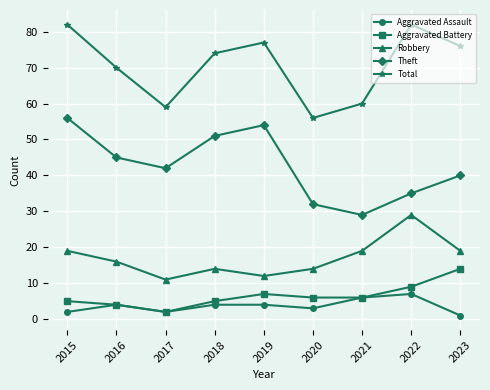

Between 2021 and 2023, which series saw the biggest shift?

Total